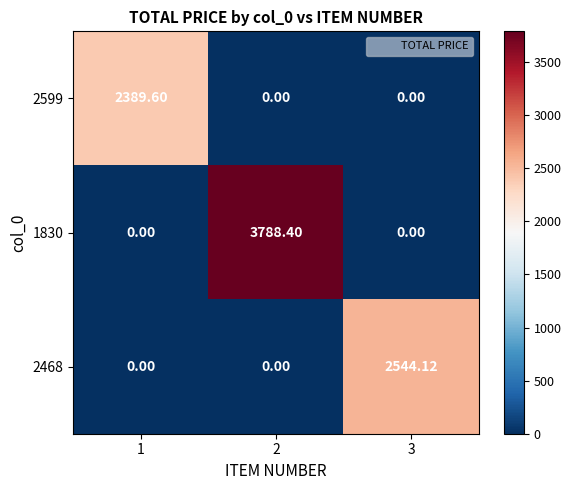

Is the value of 2599 at 1 greater than the value of 2468 at 3?

No